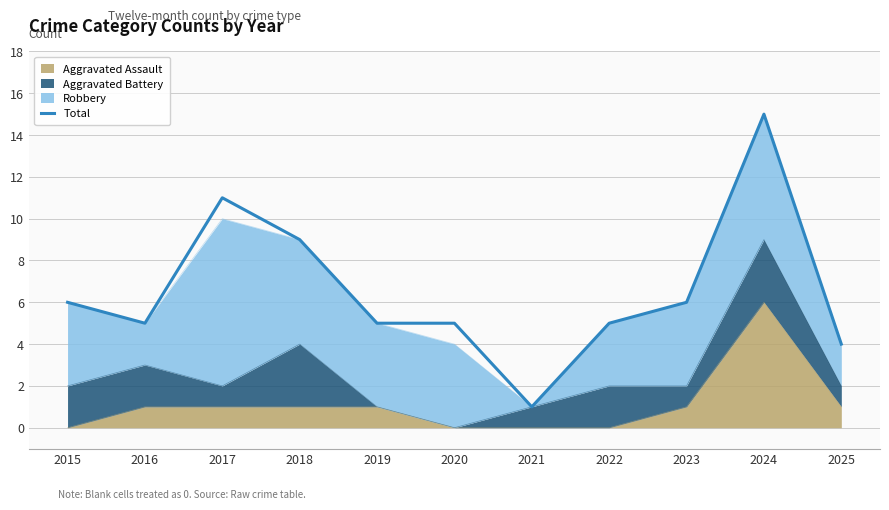

List the labels in order of value, smallest first.

2021, 2025, 2016, 2019, 2020, 2022, 2015, 2023, 2018, 2017, 2024